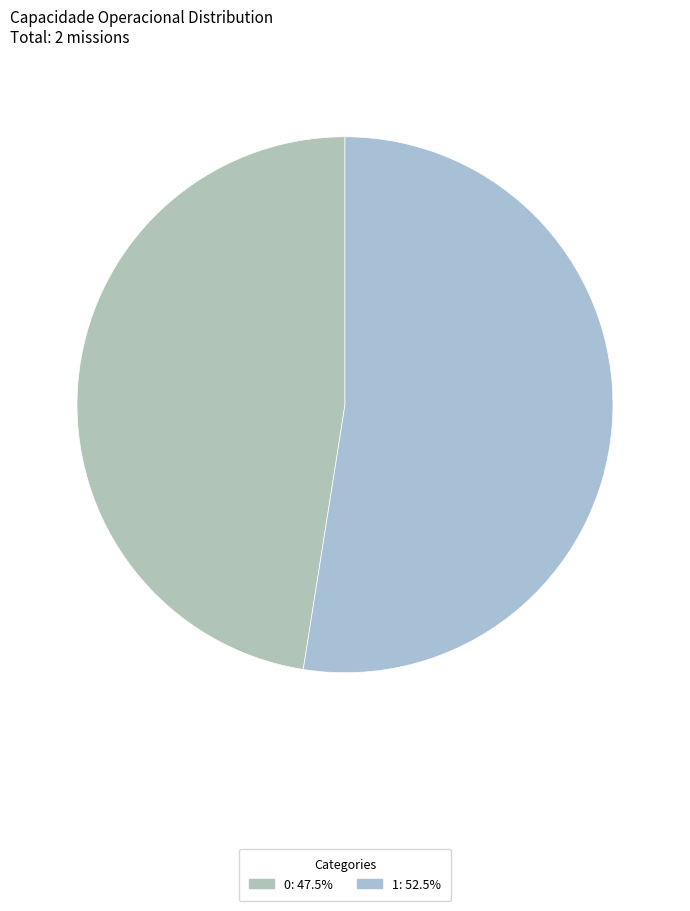

What percentage is the 1 slice, to the nearest percent?

52%